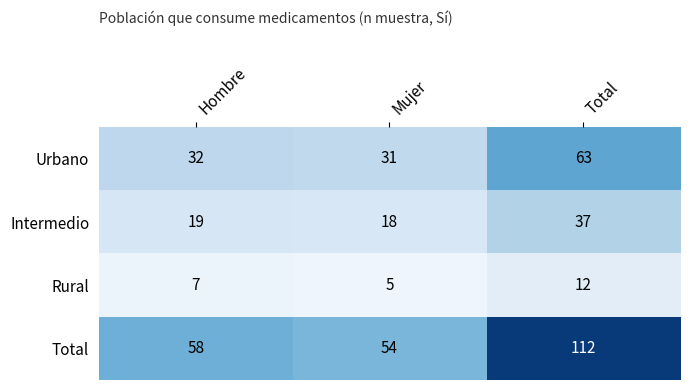

What is the difference between the maximum and second lowest values in the Intermedio series?

18